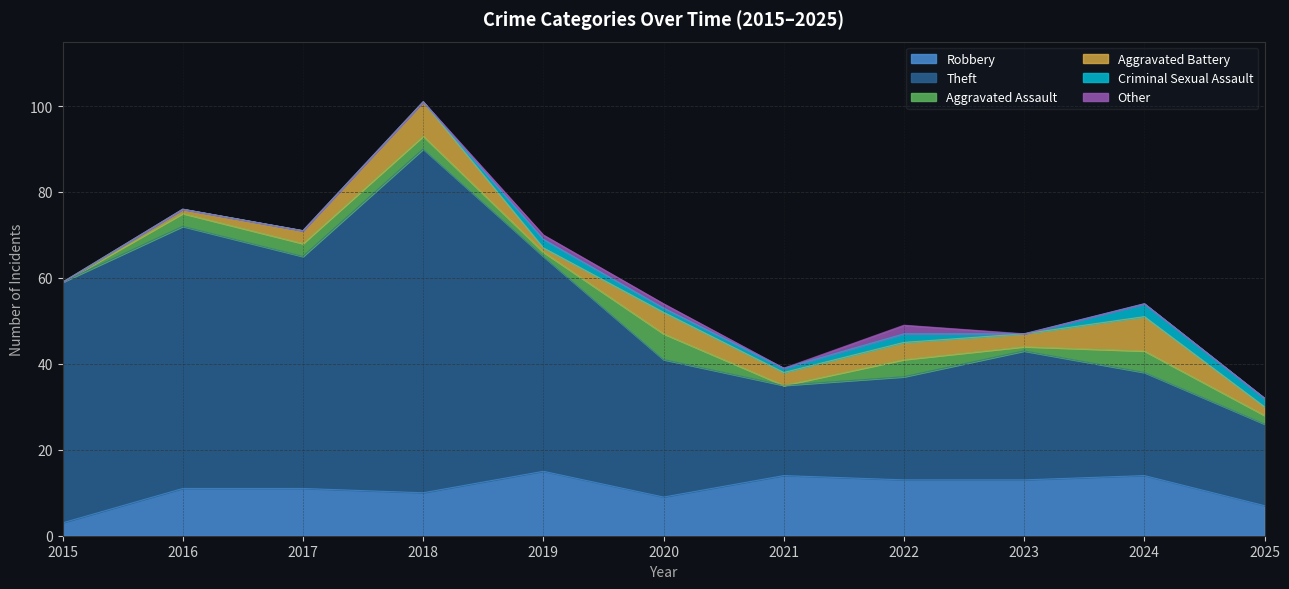

What is the approximate value of Aggravated Assault at 2024?

5